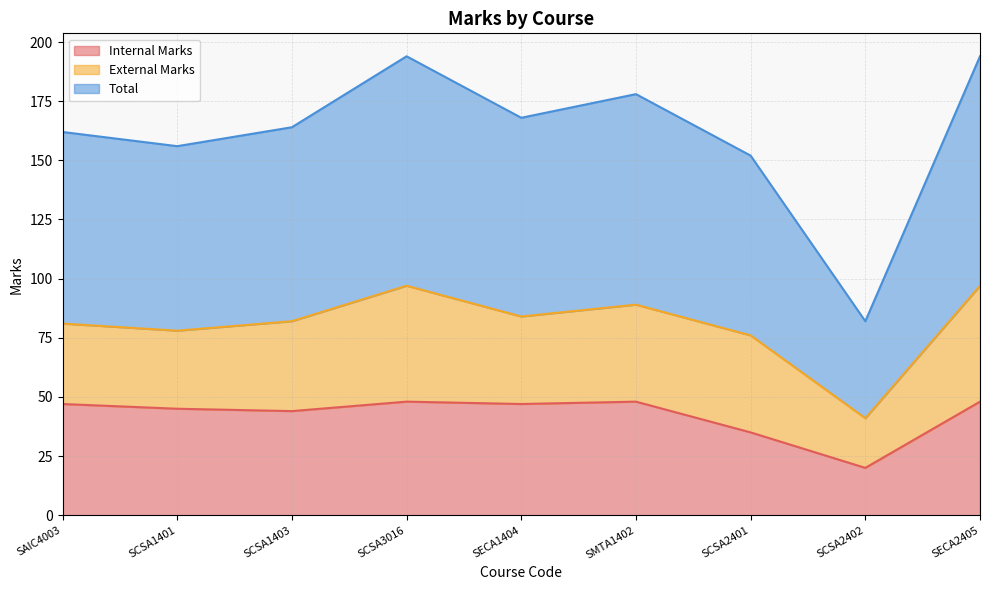

At which label does Internal Marks reach its minimum?

SCSA2402